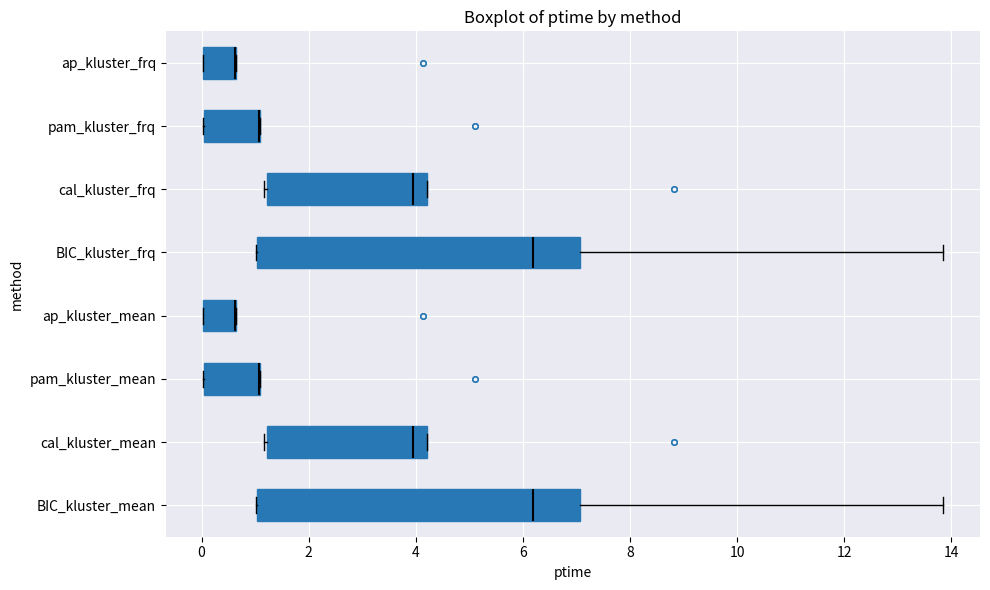

Reading bottom to top, read every box against the x-axis: the position of its median line, the range the box covers, and the ends of its whiskers. The values are not printed on the chart, so give them approximately, as read against the axis.

BIC_kluster_mean: median 6.2, box 1.0 to 7.0, whiskers 1.0 to 13.8
cal_kluster_mean: median 4.0, box 1.2 to 4.2, whiskers 1.2 (just left of the box's left edge) to 4.2
pam_kluster_mean: median 1.0 (drawn on the box's right edge), box 0.0 to 1.0, whiskers 0.0 to 1.0
ap_kluster_mean: median 0.6 (drawn on the box's right edge), box 0.0 to 0.6, whiskers 0.0 to 0.6
BIC_kluster_frq: median 6.2, box 1.0 to 7.0, whiskers 1.0 to 13.8
cal_kluster_frq: median 4.0, box 1.2 to 4.2, whiskers 1.2 (just left of the box's left edge) to 4.2
pam_kluster_frq: median 1.0 (drawn on the box's right edge), box 0.0 to 1.0, whiskers 0.0 to 1.0
ap_kluster_frq: median 0.6 (drawn on the box's right edge), box 0.0 to 0.6, whiskers 0.0 to 0.6